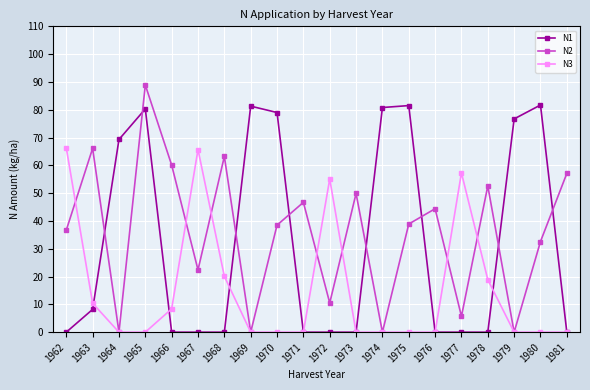

What is the value of the N2 point at the 15th from the left?

44.4